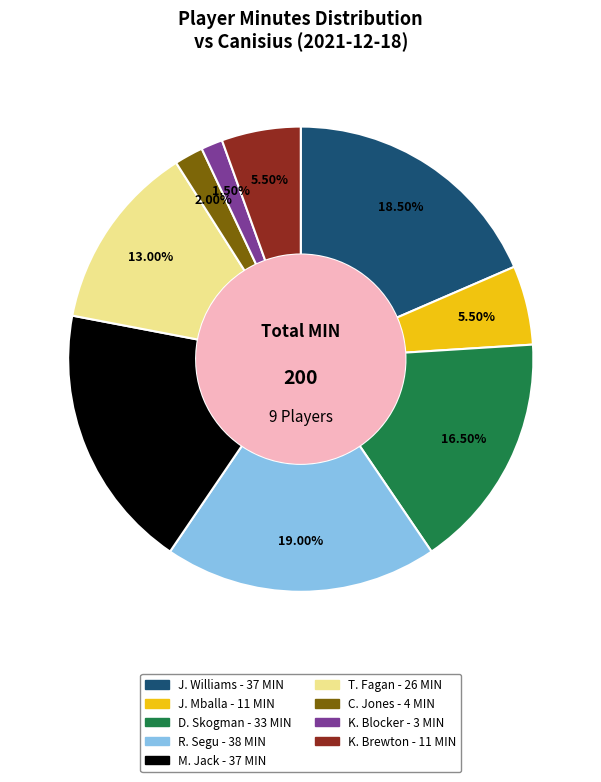

Does T. Fagan account for over 50% of the chart?

No